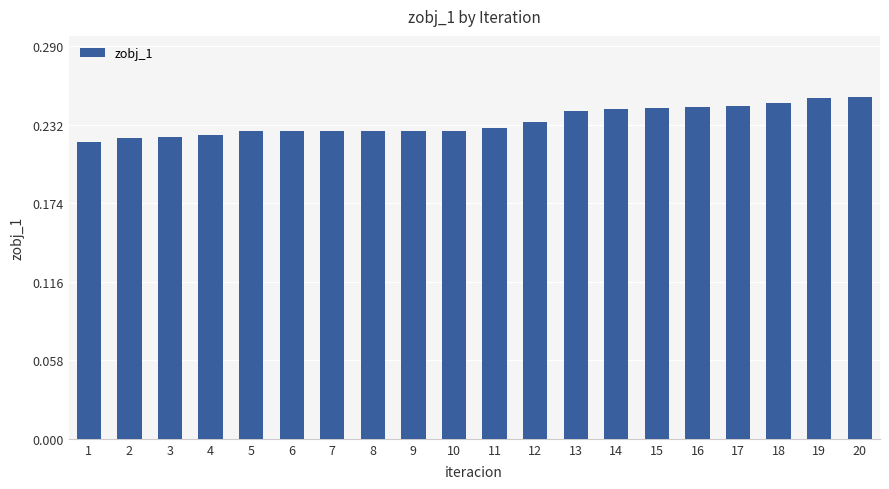

Count the values in the range 0 to 1.

20